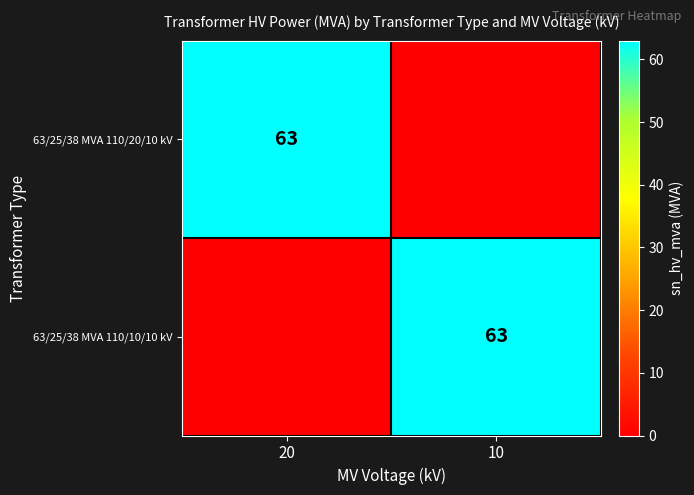

What is the maximum value shown in the chart?

63